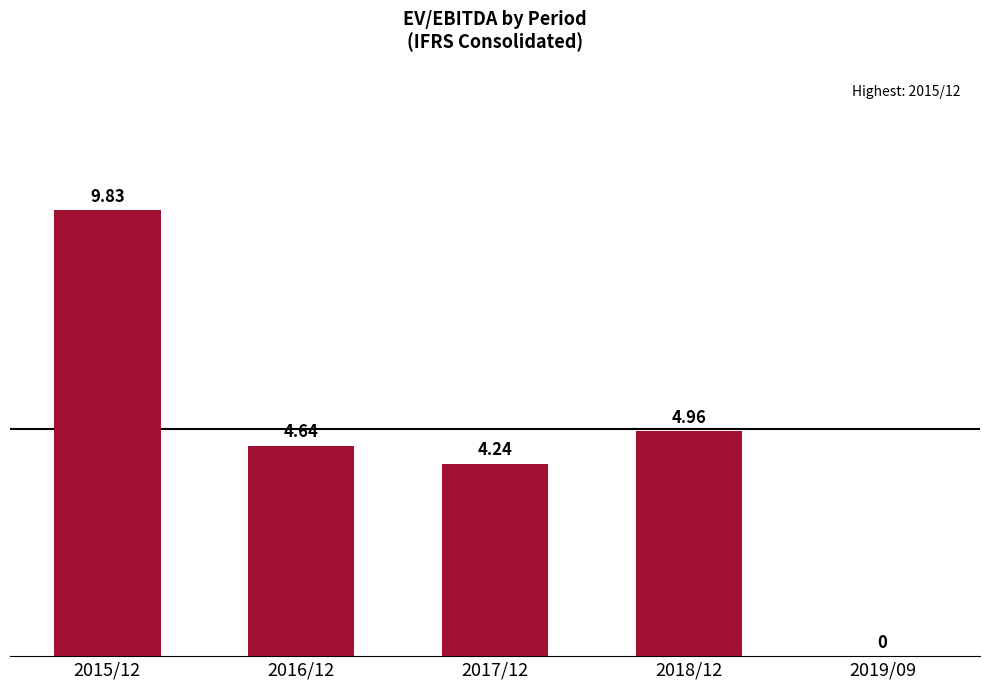

What is the sum of all values?

23.7